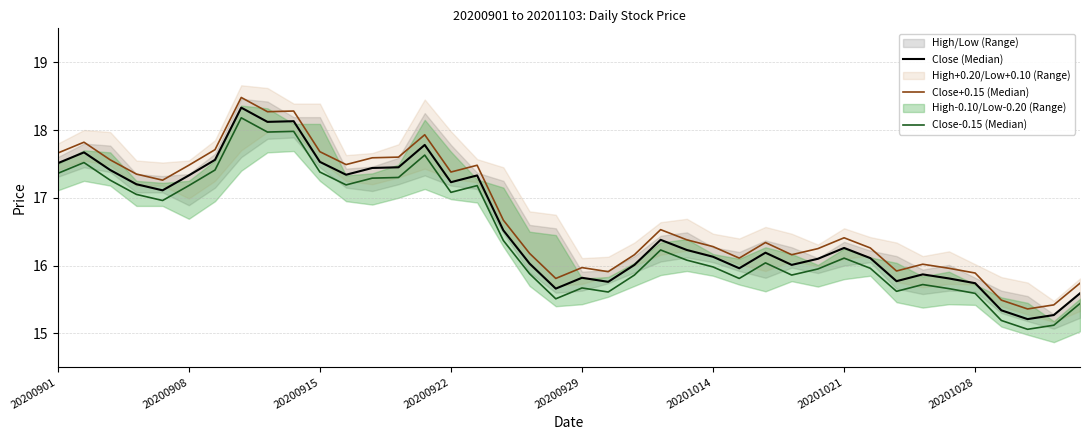

At 20200929, list the series in order from largest to smallest.

Close+0.15 (Median), Close (Median), Close-0.15 (Median)